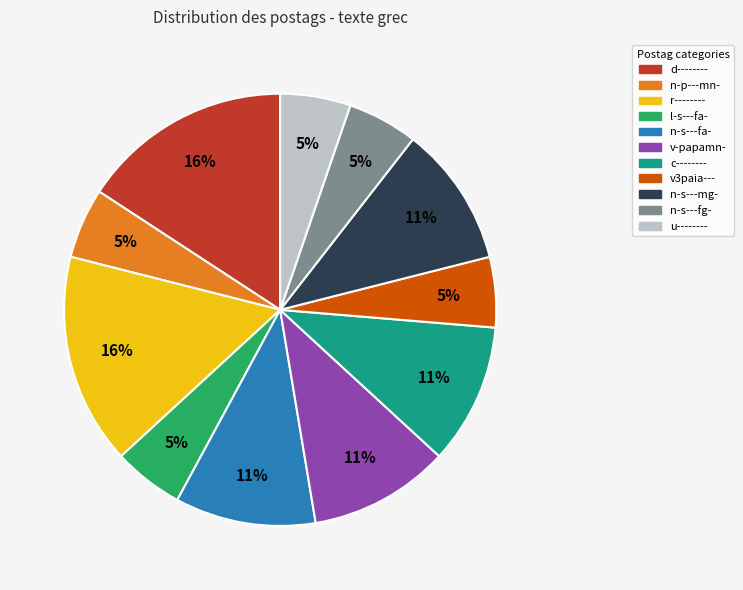

What percentage is the c-------- slice, to the nearest percent?

11%